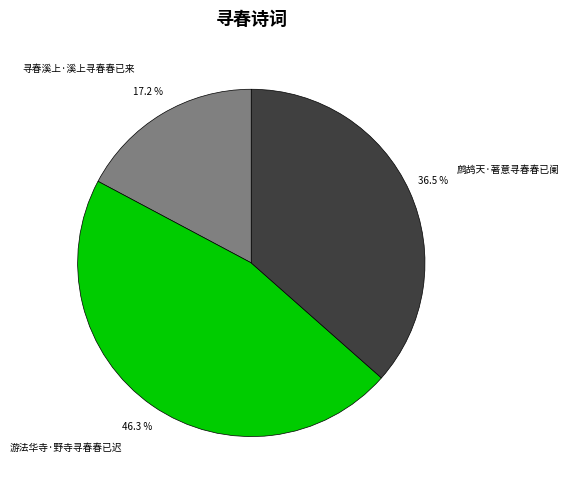

What percentage is the 游法华寺·野寺寻春春已迟 slice, to the nearest percent?

46%